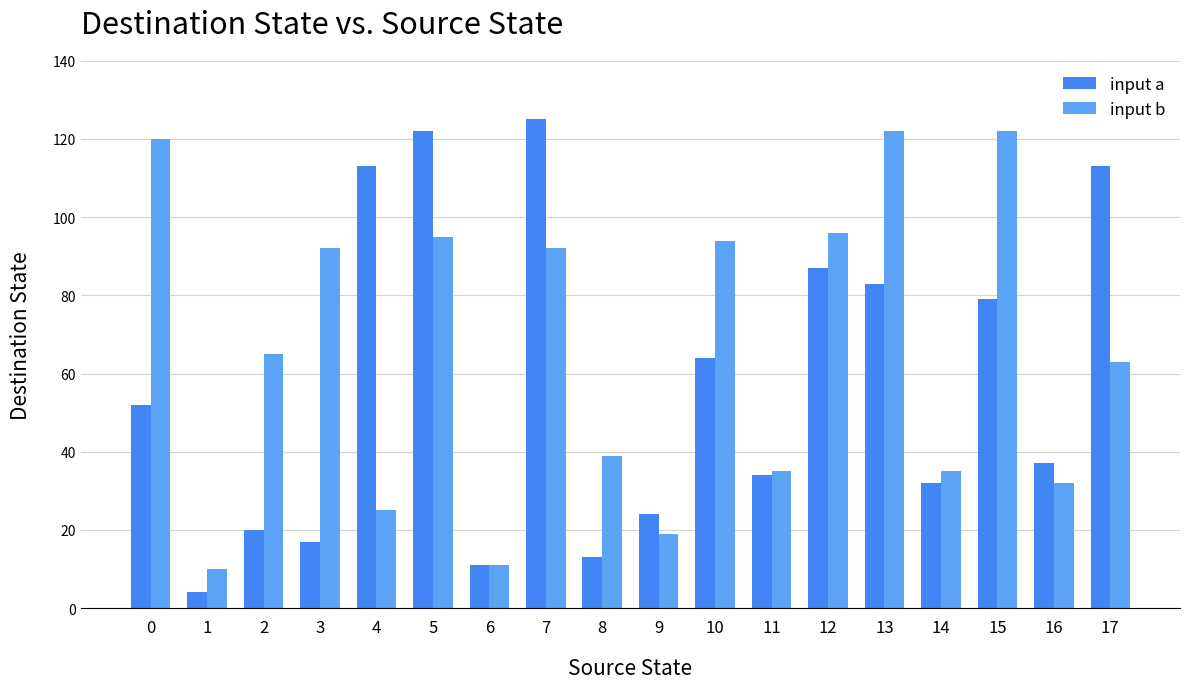

What is the sum of all input a values?

1030